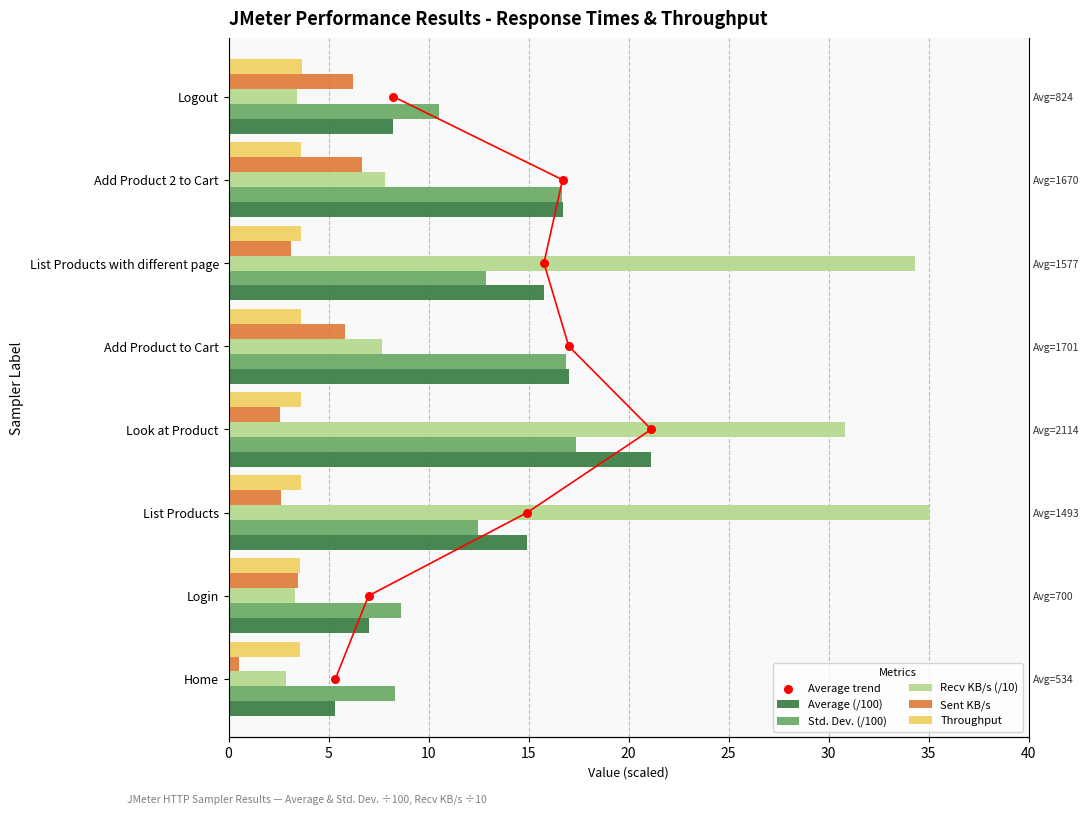

Which series contains the highest Y value?

Recv KB/s (/10)